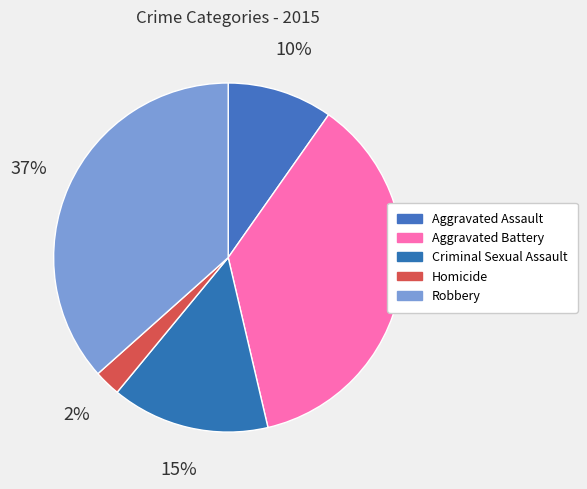

Is there any slice that represents more than half of the pie?

No